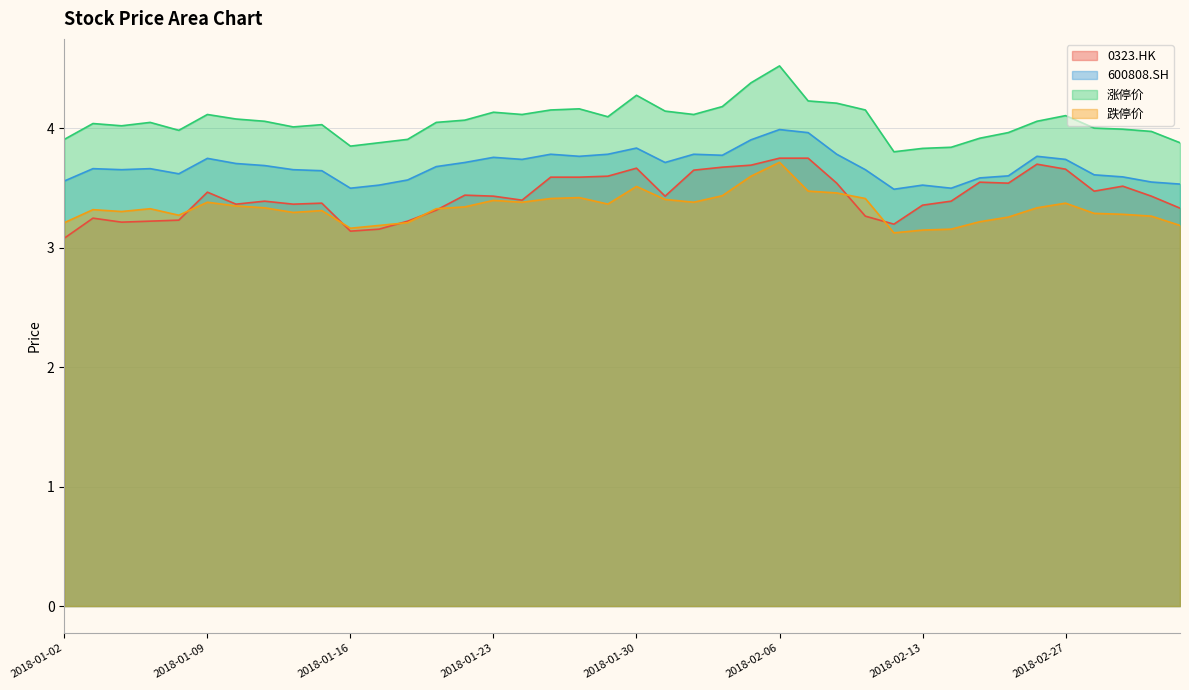

At which category is the sum across all series the highest?

2018-02-06